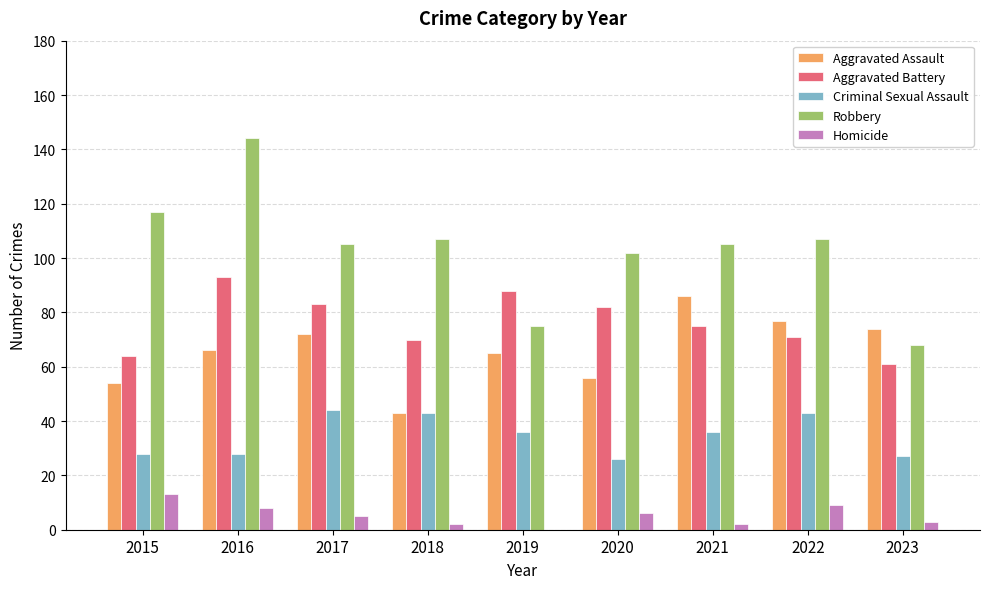

At which category is the sum across all series the highest?

2016